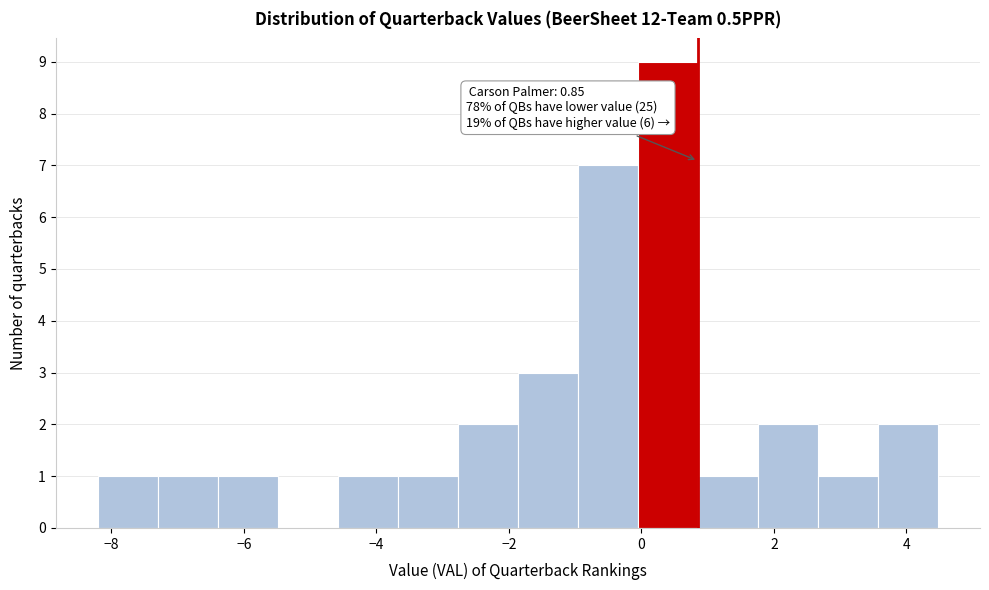

Over which range of the x-axis is the bar tallest?

0.0 to 0.8